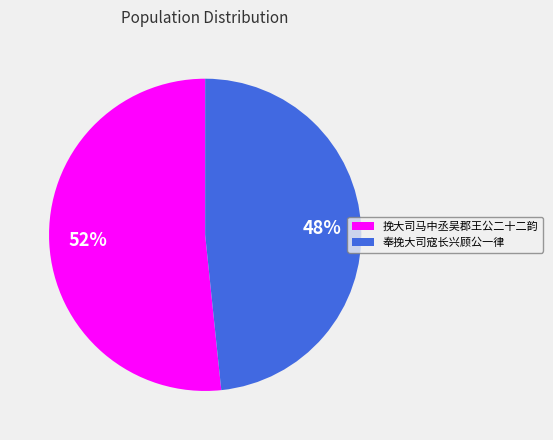

What is the smallest slice in the pie chart?

奉挽大司寇长兴顾公一律